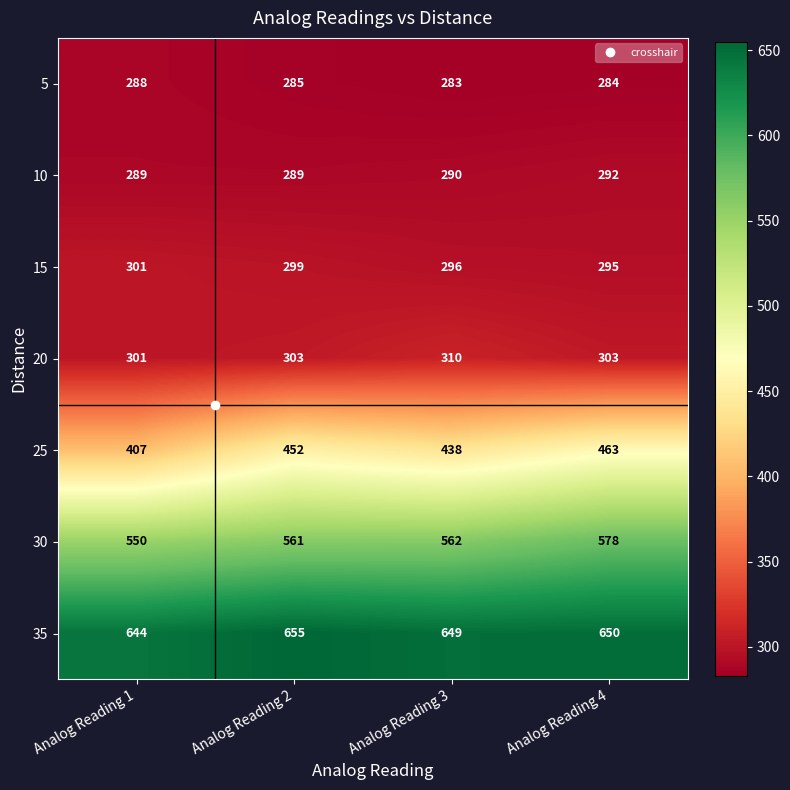

What is the maximum value shown in the chart?

655